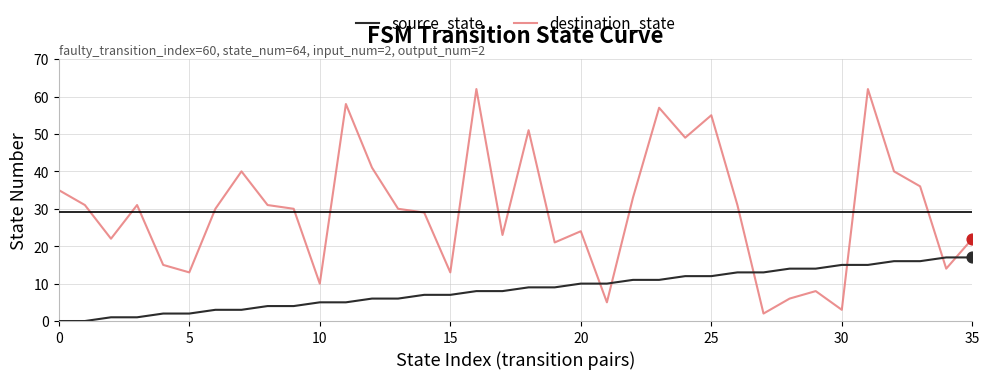

What are all the series names shown in the legend?

source_state, destination_state